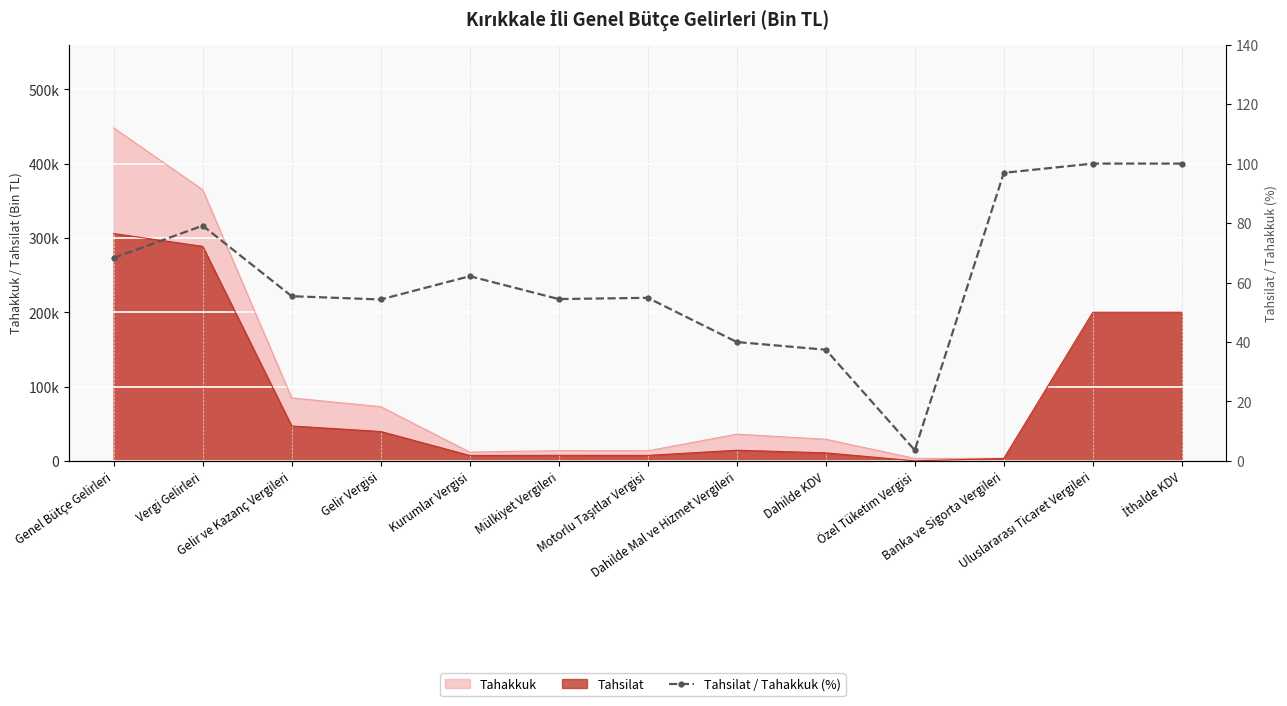

What is the label of the 2nd point from the right?

Uluslararası Ticaret Vergileri